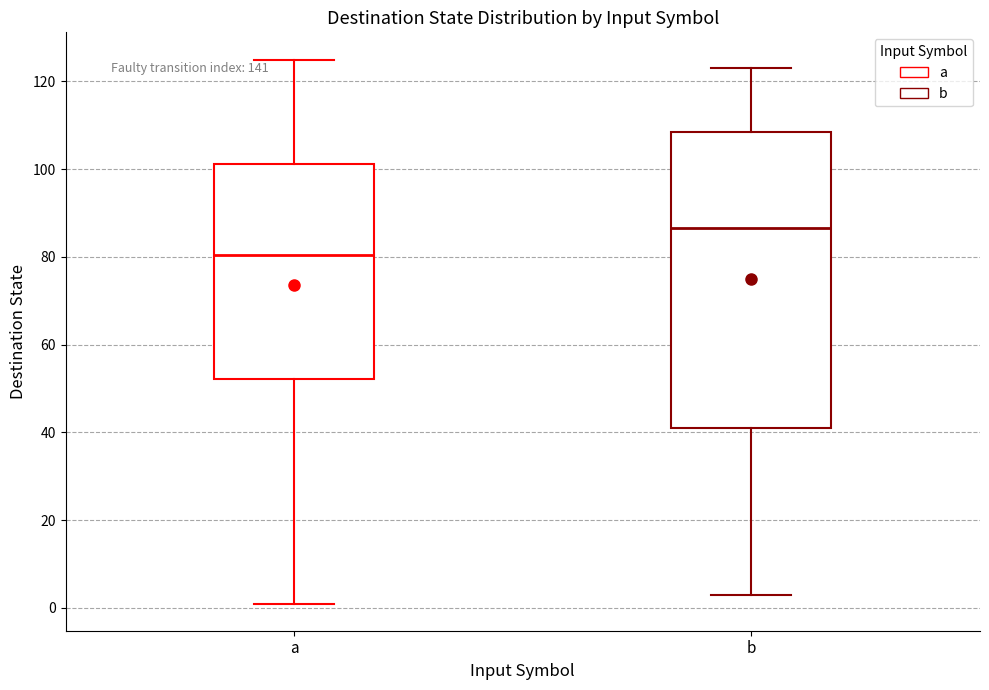

Which box's median line is the highest?

b